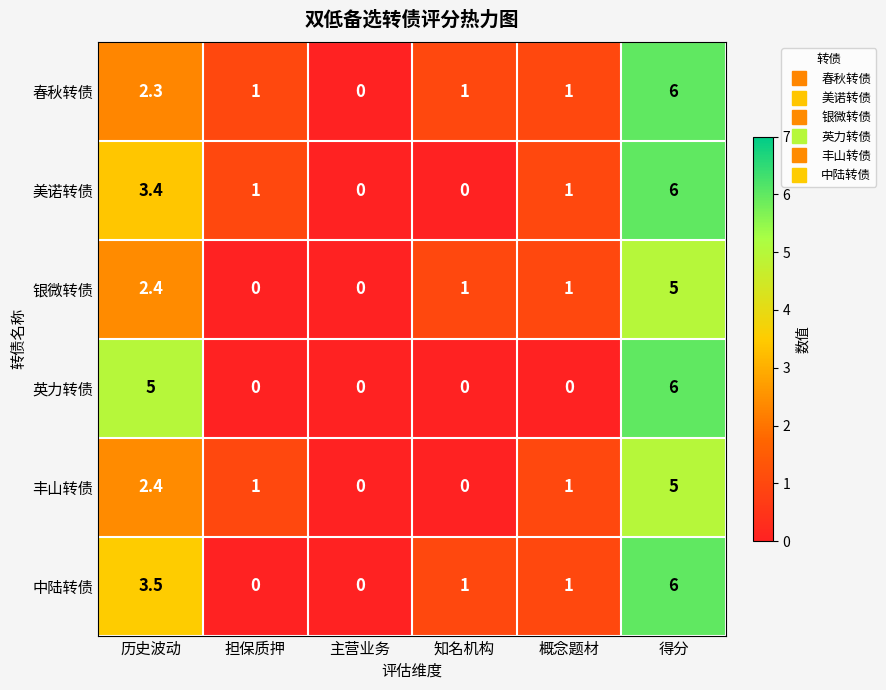

How many data points does each series have?

6